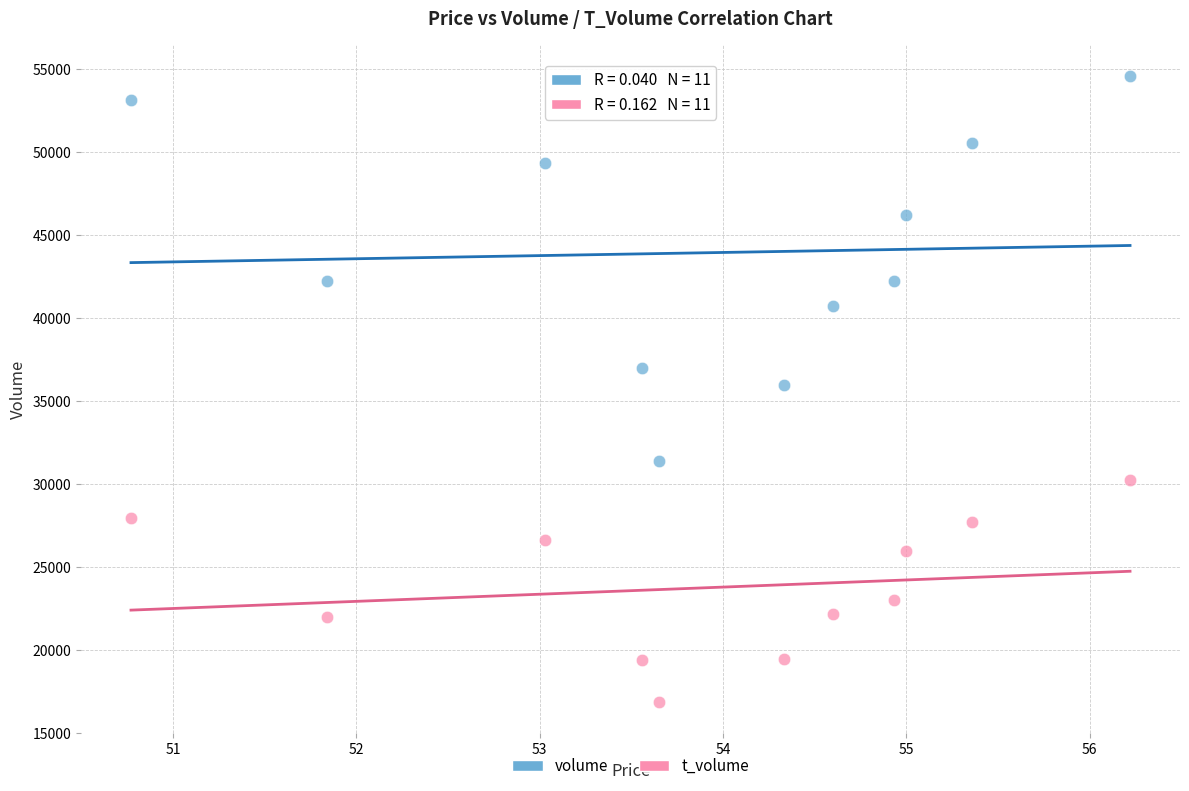

Which series has the largest Y range (max minus min)?

volume